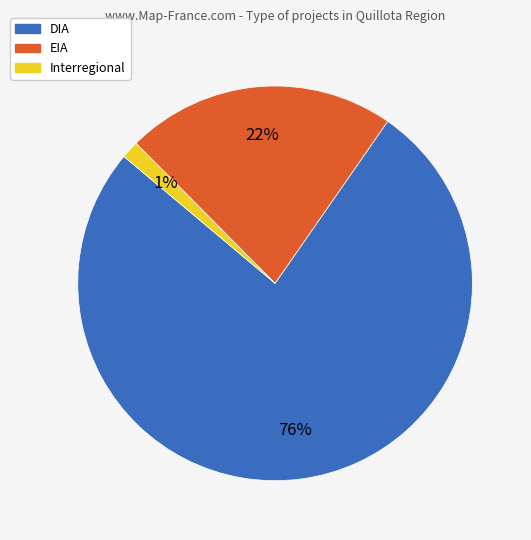

How many slices are in this pie chart?

3